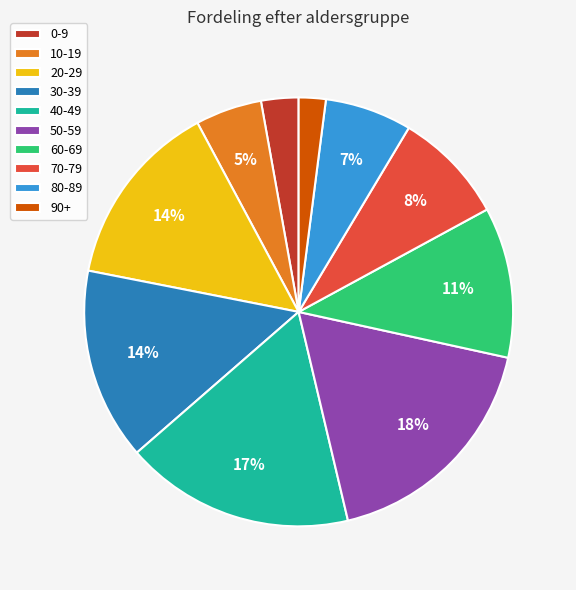

How many slices are in this pie chart?

10